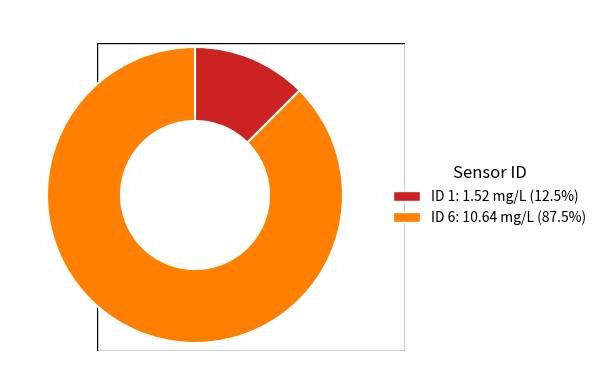

Does any single category account for the majority?

Yes